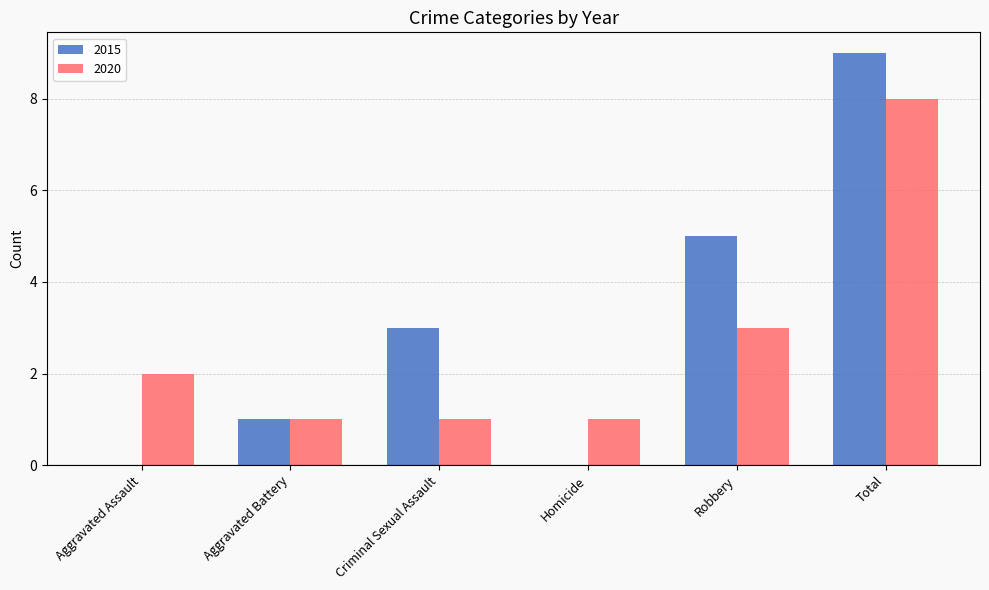

Are the bars grouped side by side (vs. stacked)?

Yes